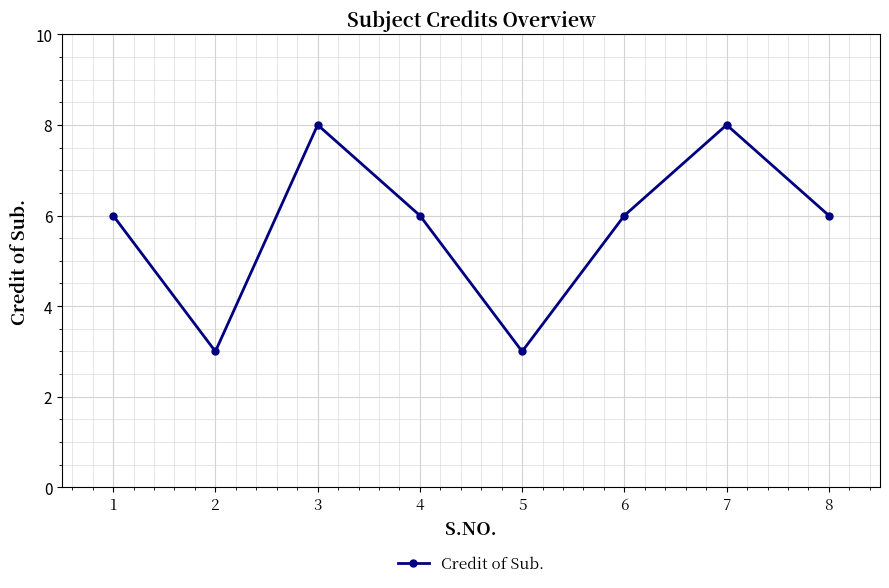

What is the greatest value displayed?

8